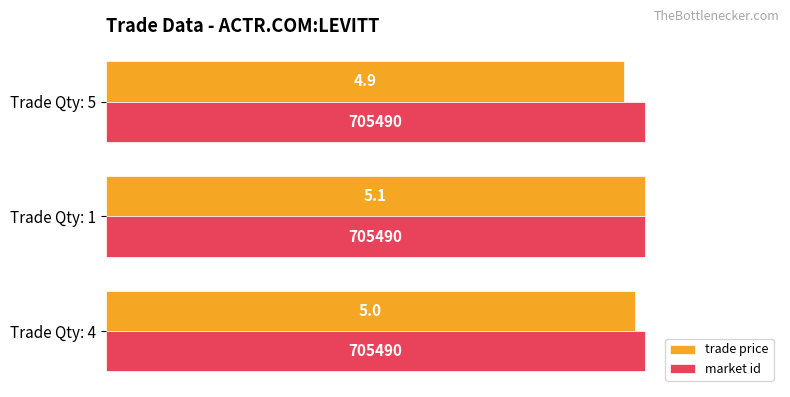

The market id series shows 1.3 at Trade Qty: 5. True or false?

False